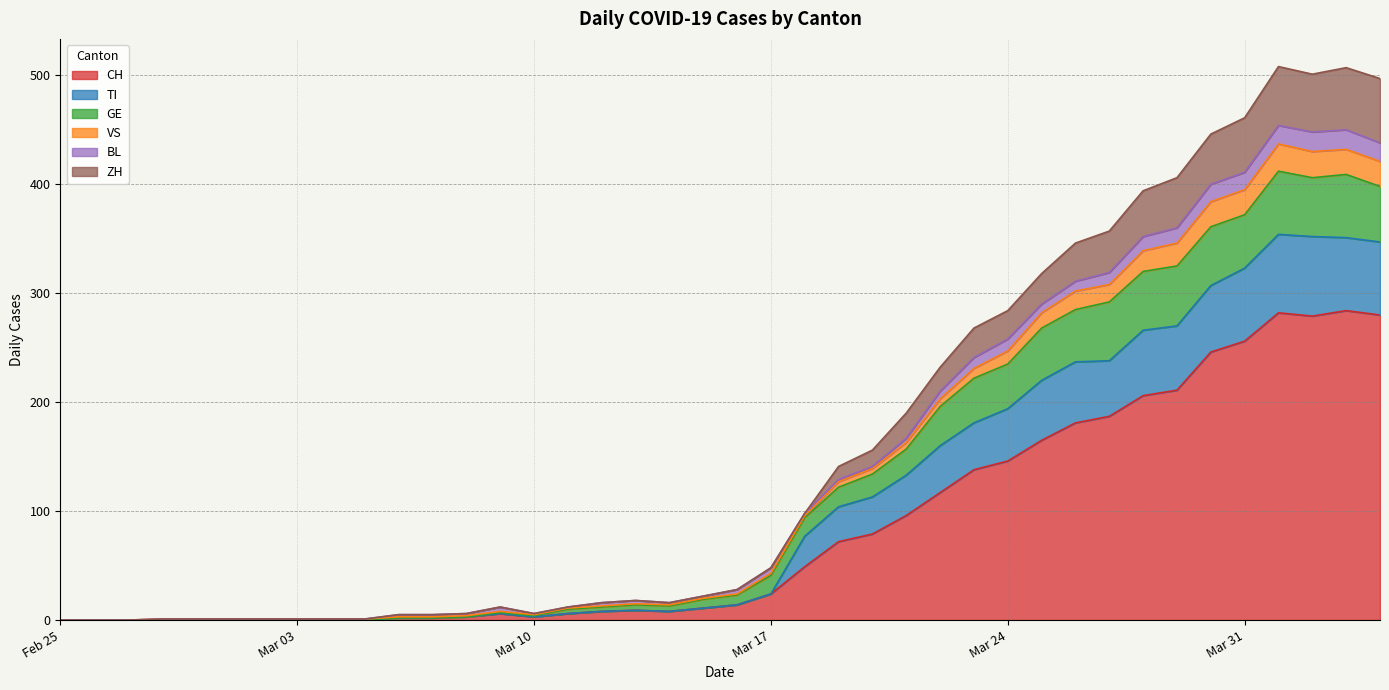

Is it true that ZH equals -166 at 2020-03-01?

False